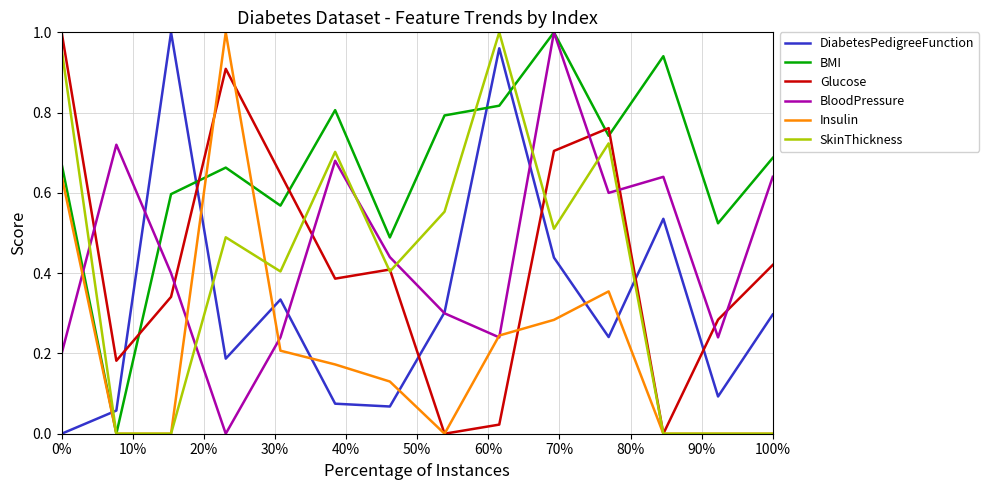

Which series has the largest total across all categories?

BMI